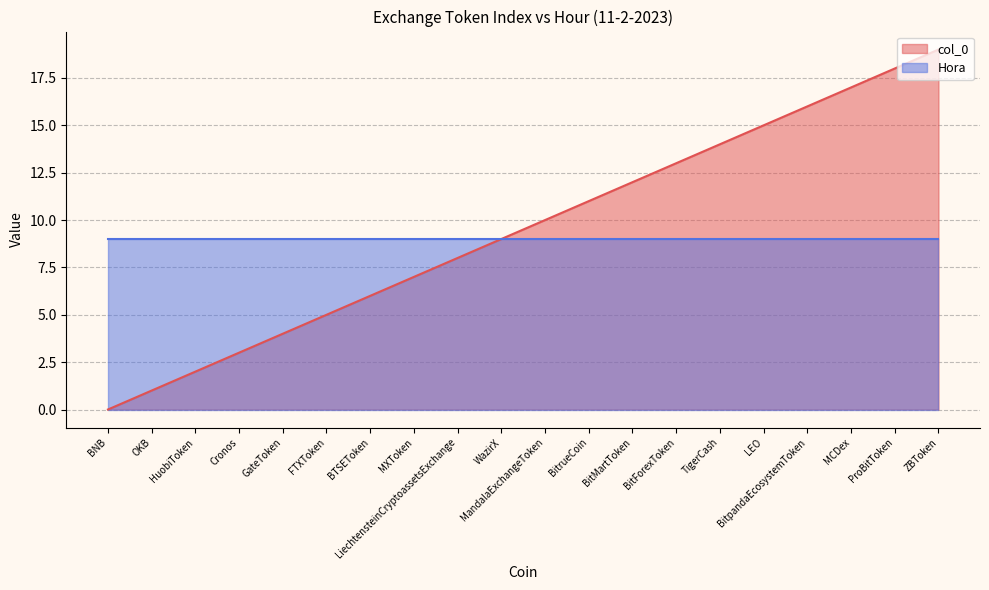

How many lines are shown in the chart?

2